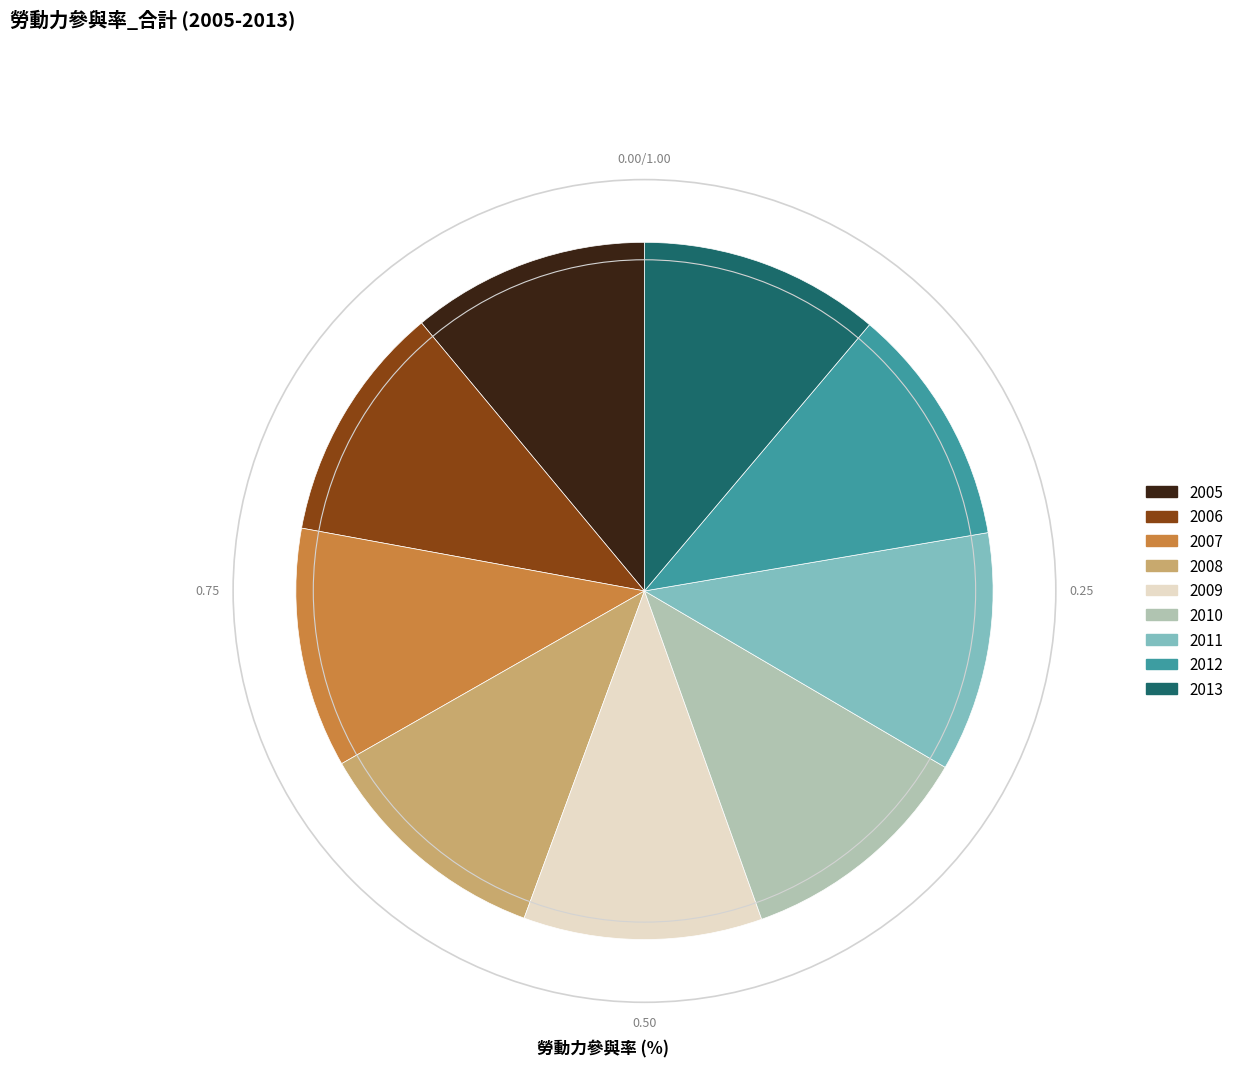

Count the number of slices in the pie.

9